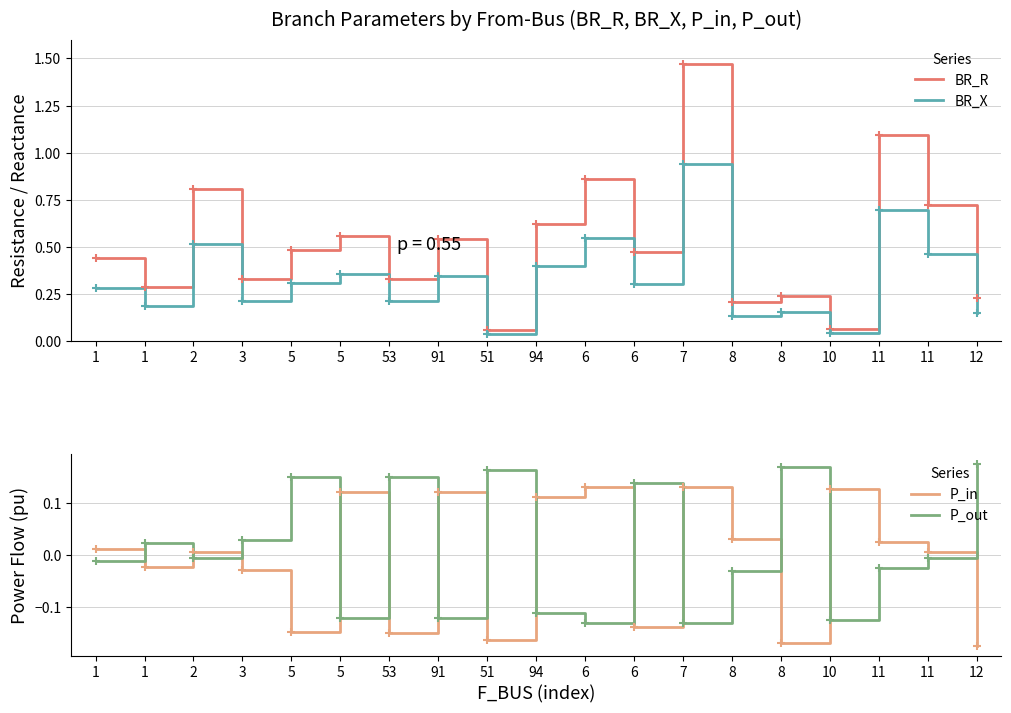

True or false: BR_R has more than 1 interior local peaks.

True